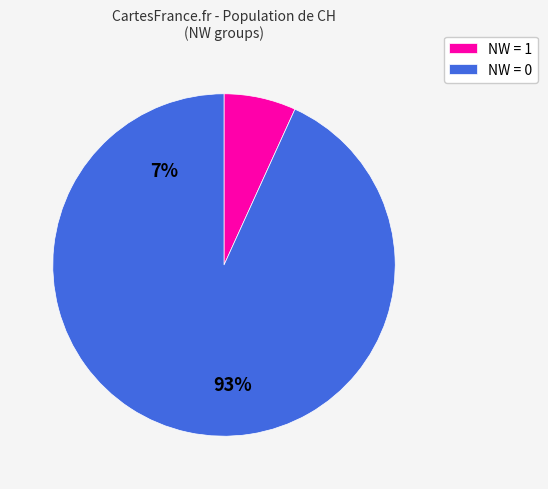

Between NW = 0 and NW = 1, which is larger?

NW = 0